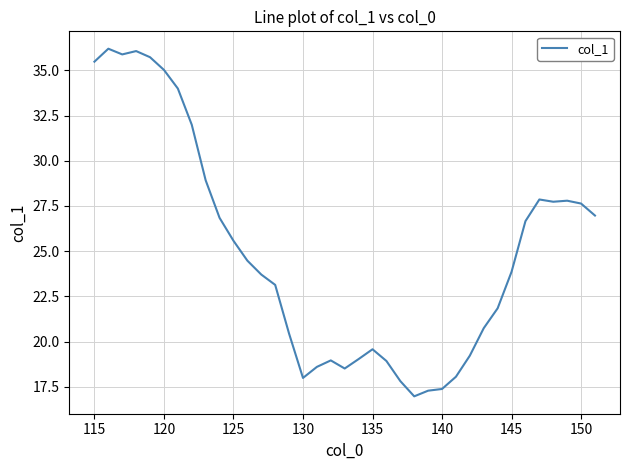

What is the greatest value displayed?

36.2